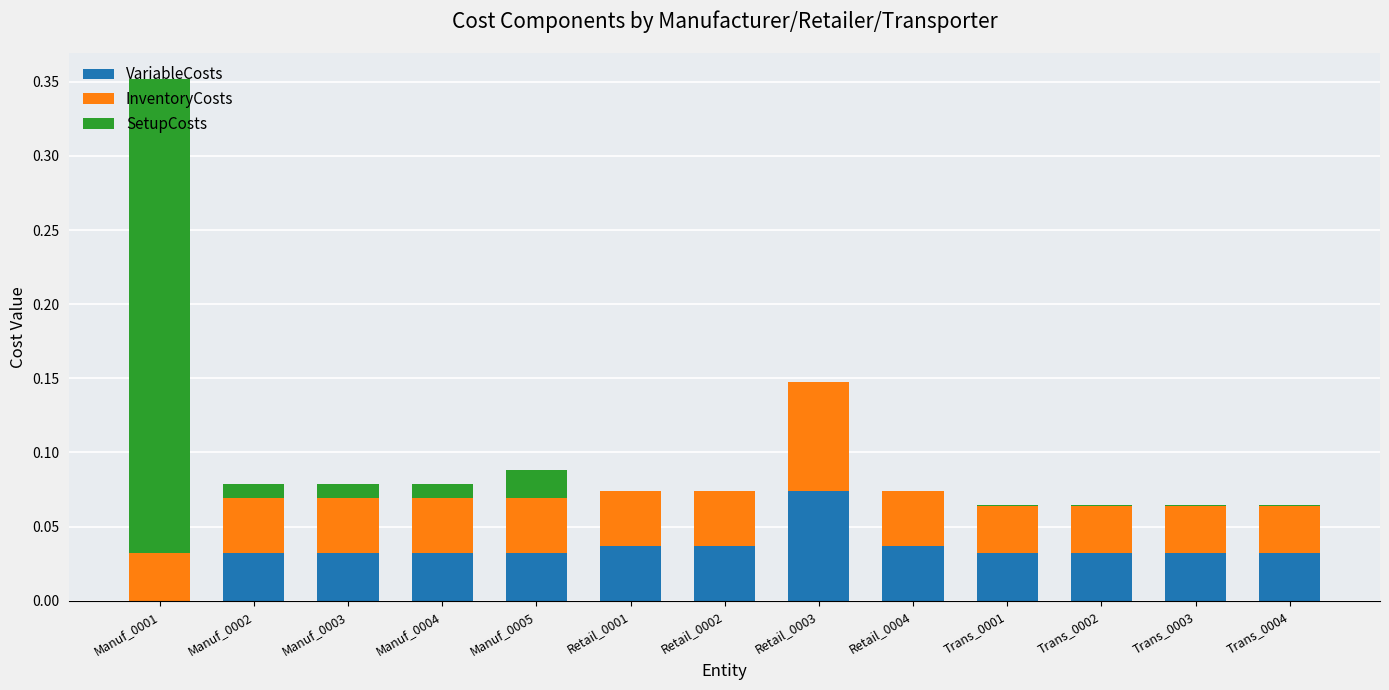

Are the bars horizontal?

No